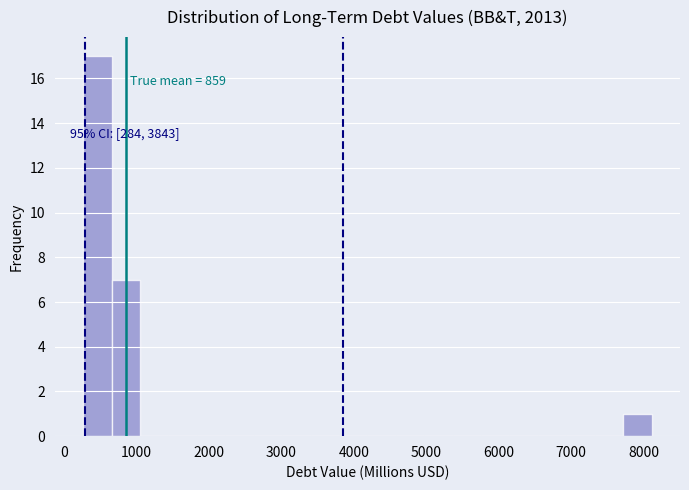

Read against the x-axis, roughly where is the centre of the tallest bar?

500